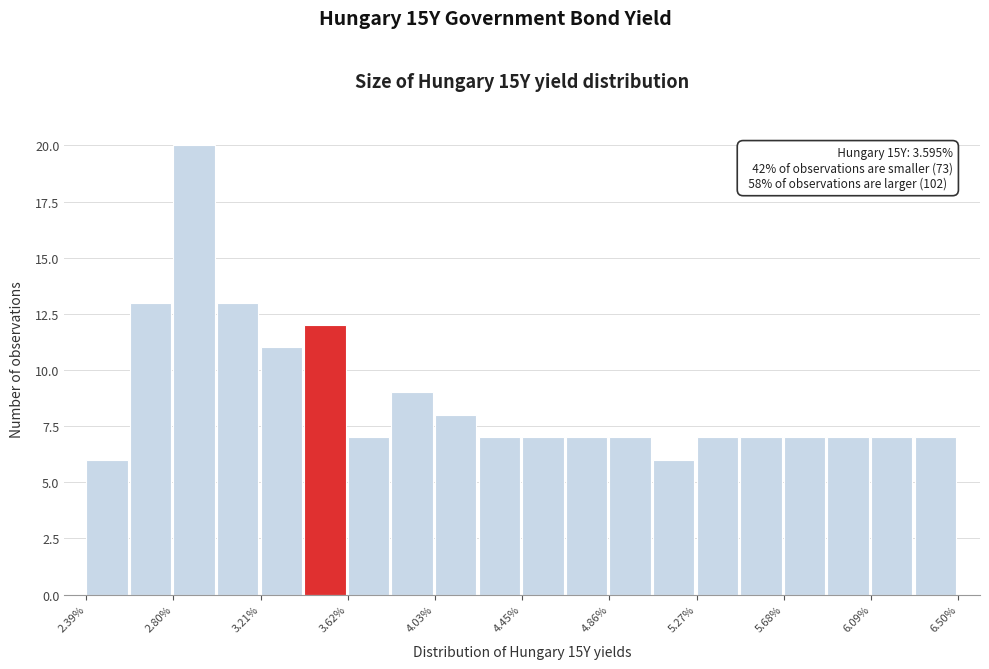

Which range on the x-axis has the tallest bar?

2.80 to 3.00